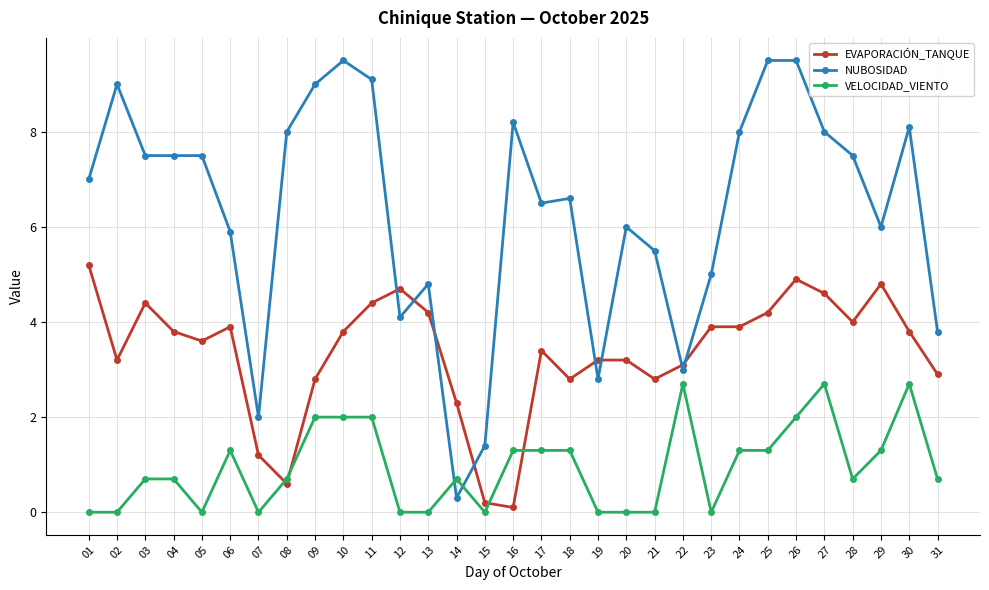

What is the value of the VELOCIDAD_VIENTO point at the 27th from the left?

2.7